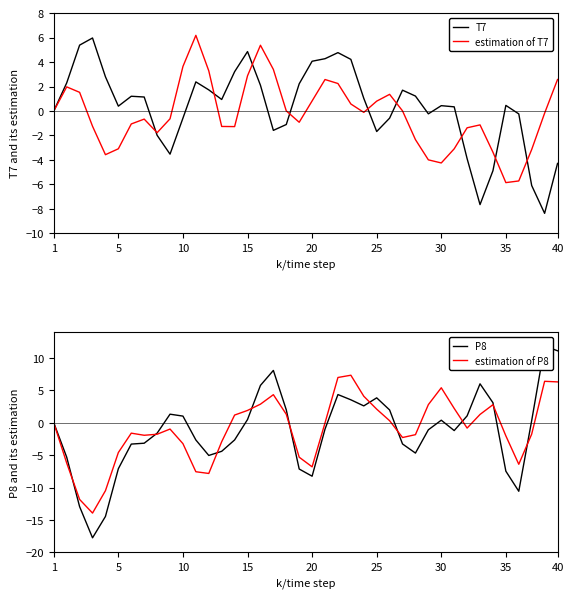

How many interior local peaks does the estimation of T7 series have?

7